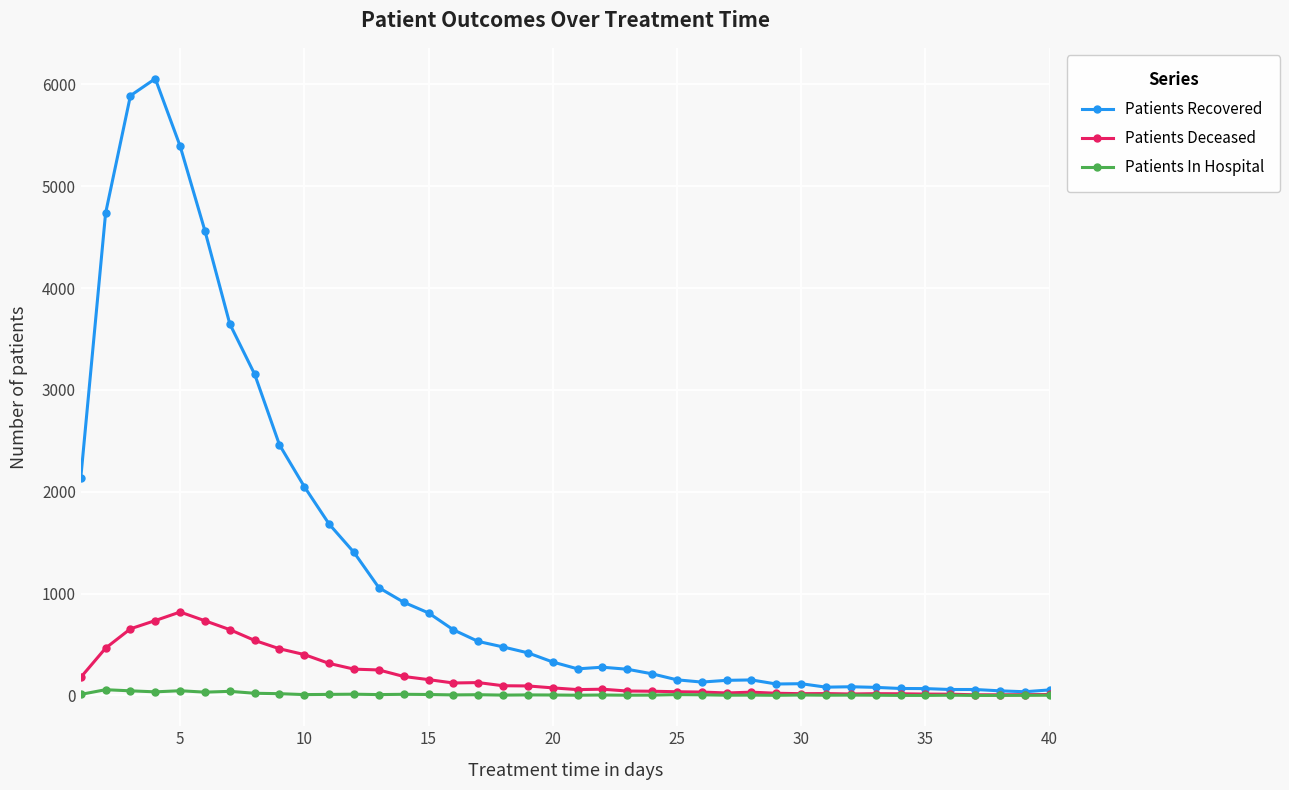

Which series has the largest total across all categories?

Patients Recovered